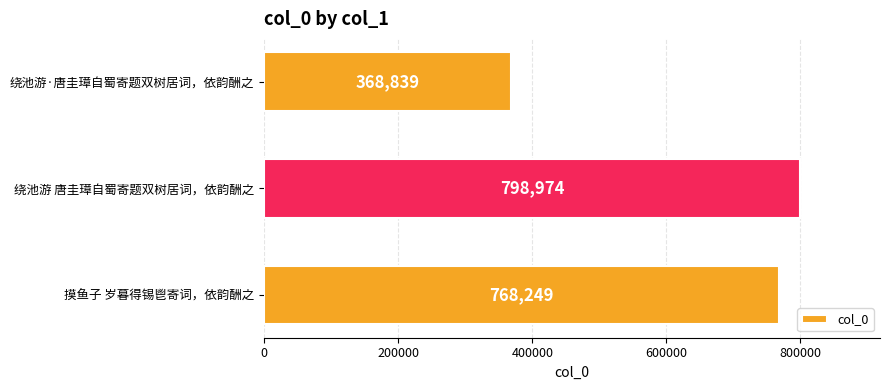

Which label corresponds to the smallest value in the chart?

绕池游·唐圭璋自蜀寄题双树居词，依韵酬之